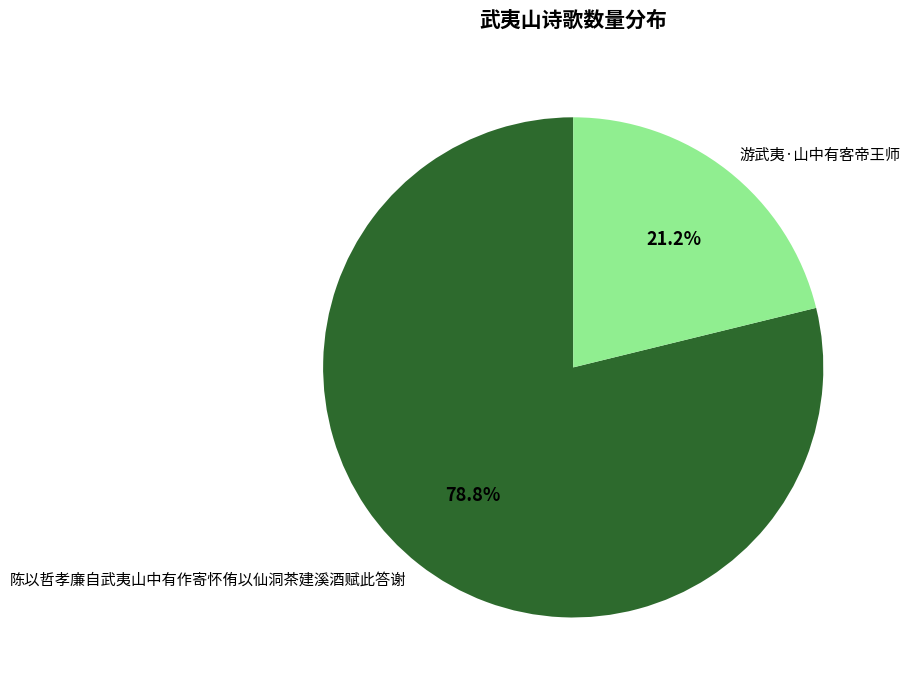

True or false: 陈以哲孝廉自武夷山中有作寄怀侑以仙洞茶建溪酒赋此答谢 accounts for 79% of the total.

True